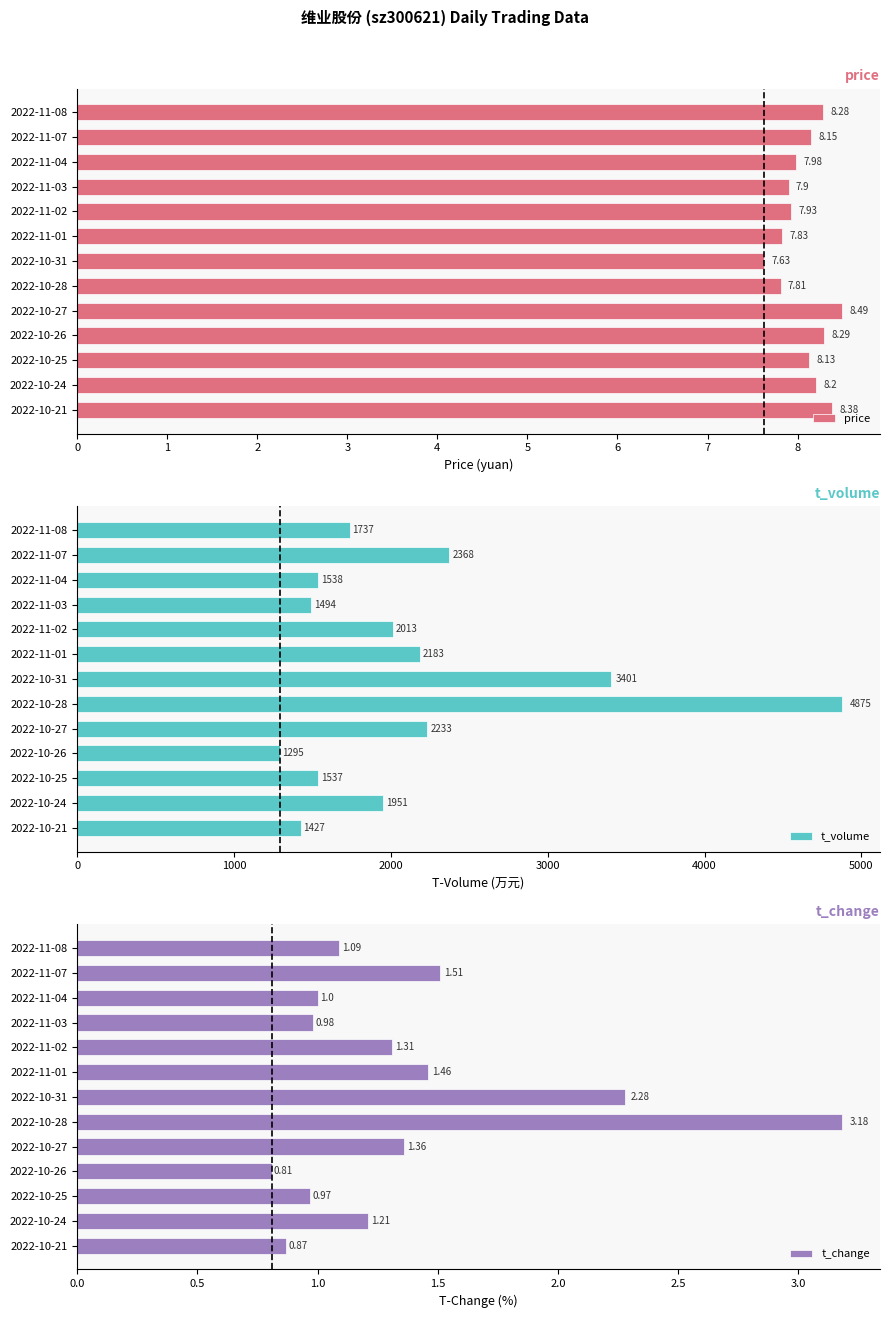

What is the sum of all price values?

105.0